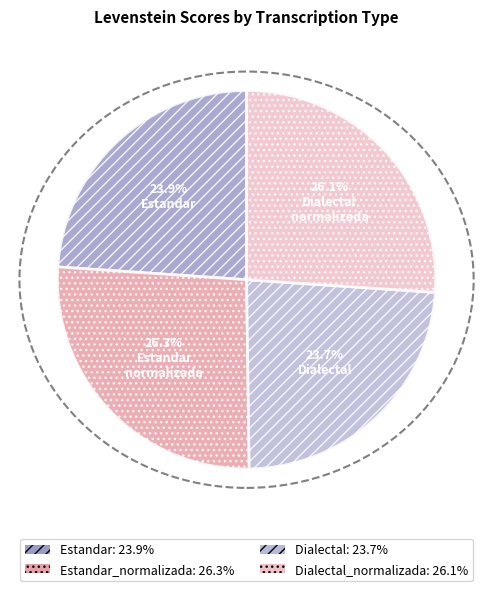

Is there a majority slice in this chart?

No